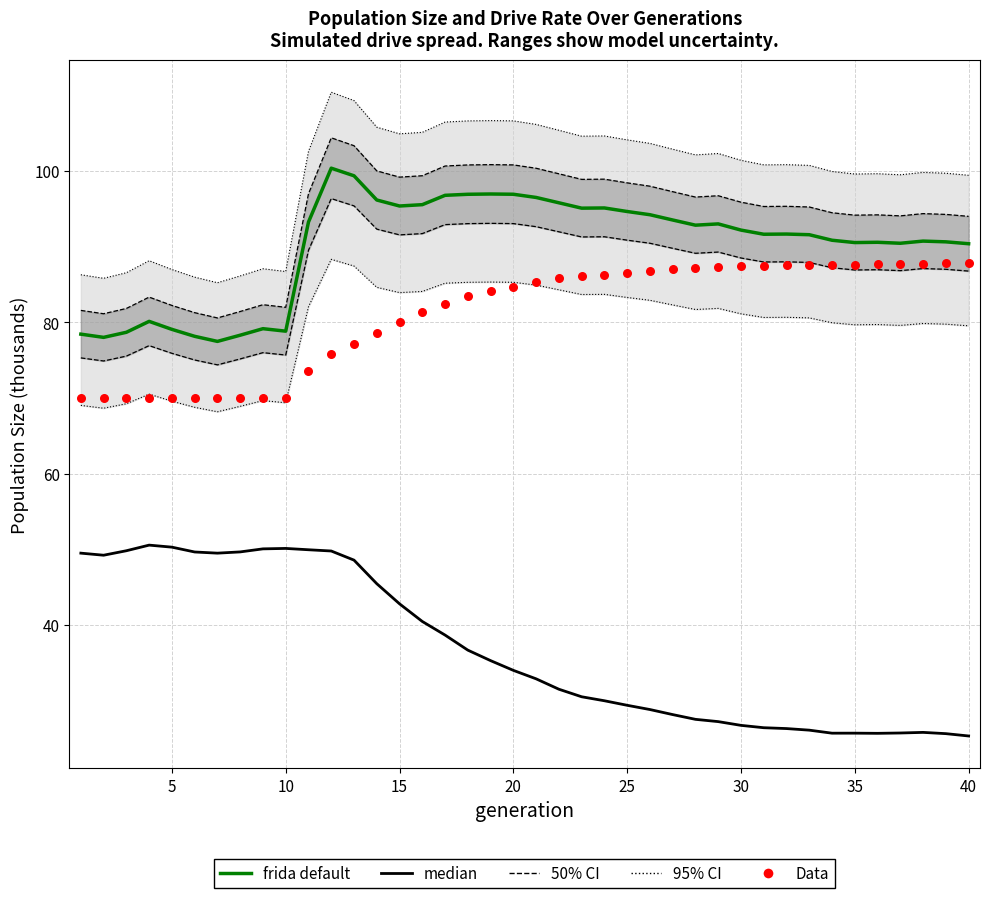

Which series has the largest Y range (max minus min)?

median